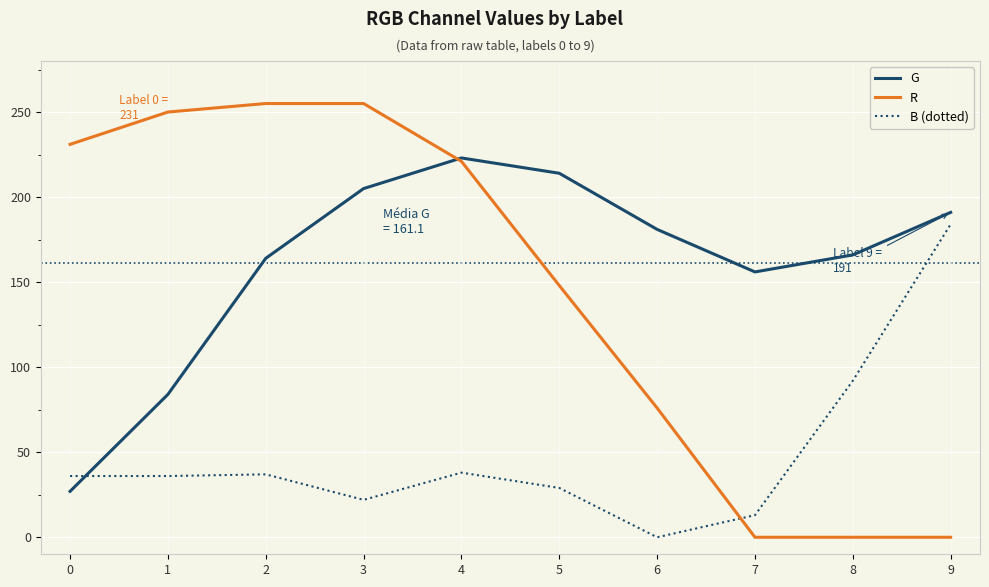

The value of R at 5 is 148. True or false?

True